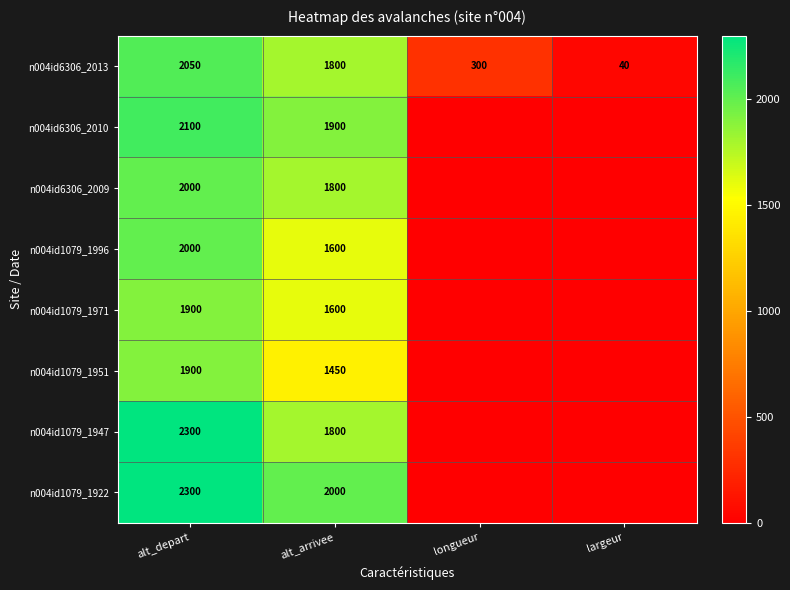

What is the total value across all series at alt_depart?

16550